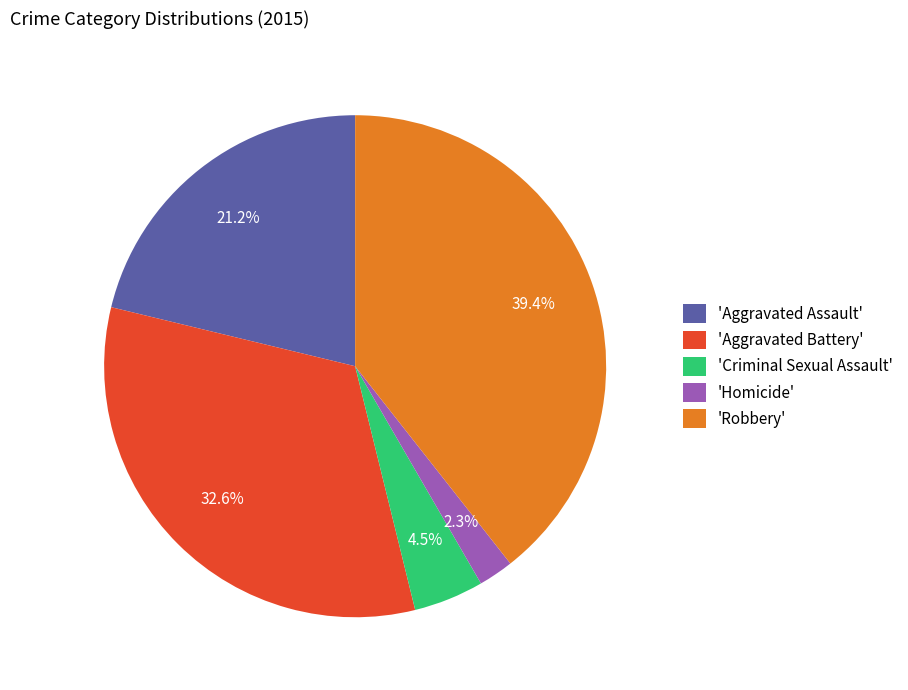

To the nearest percent, what is the average slice percentage?

20%